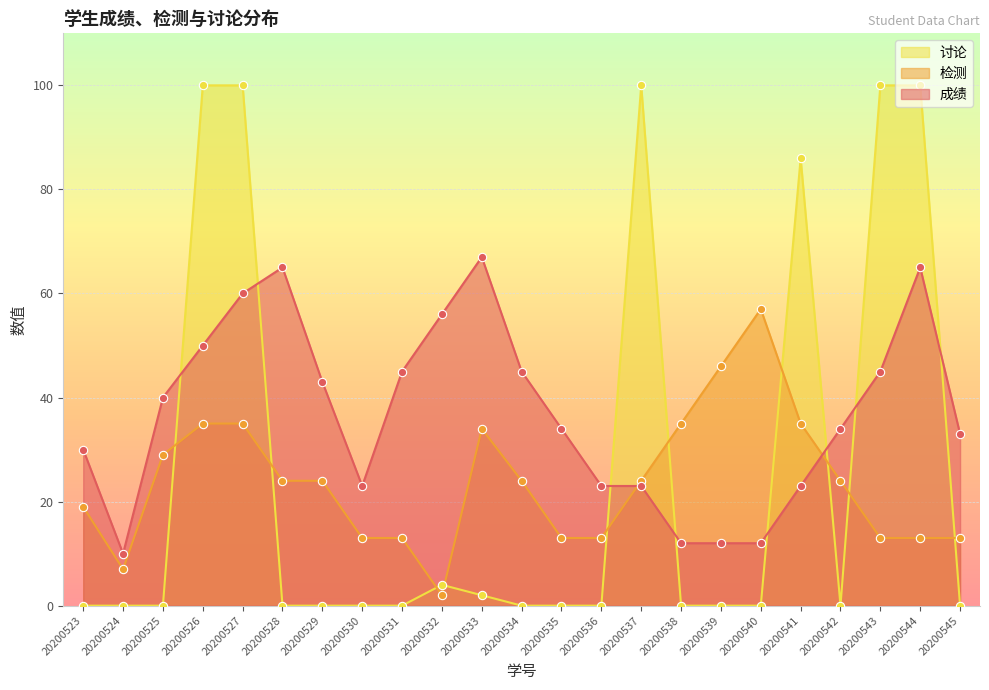

What are all the series names shown in the legend?

讨论, 检测, 成绩